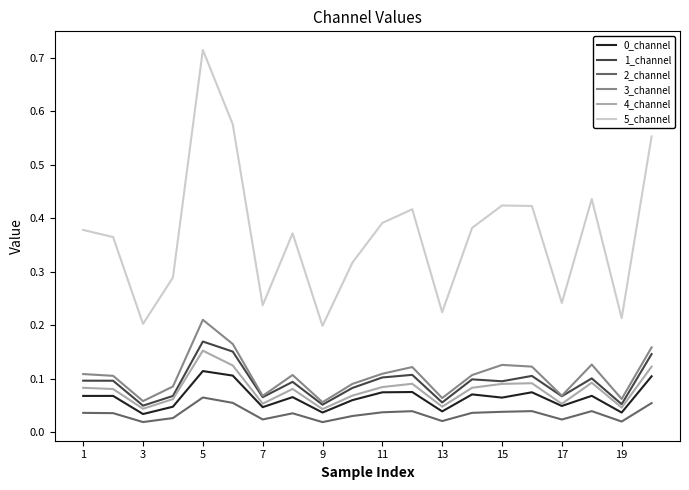

True or false: 1_channel and 5_channel intersect in this chart.

False